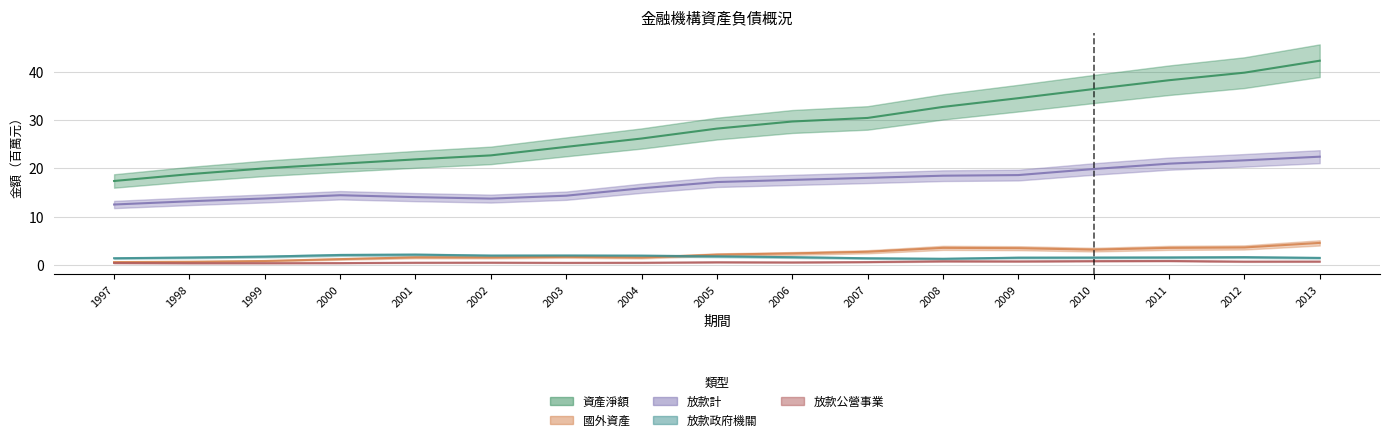

True or false: 放款政府機關_原始值 and 放款公營事業_原始值 cross at least once.

False